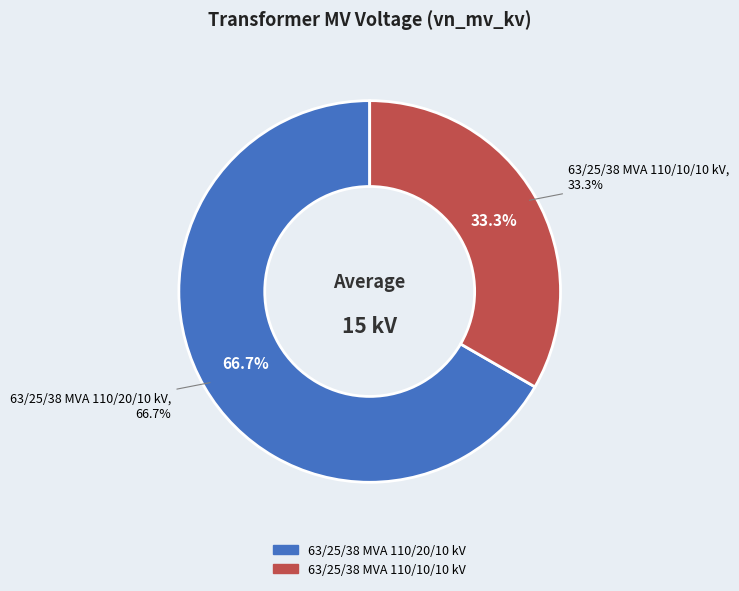

To the nearest percent, what is the combined percentage of 63/25/38 MVA 110/10/10 kV and 63/25/38 MVA 110/20/10 kV?

100%